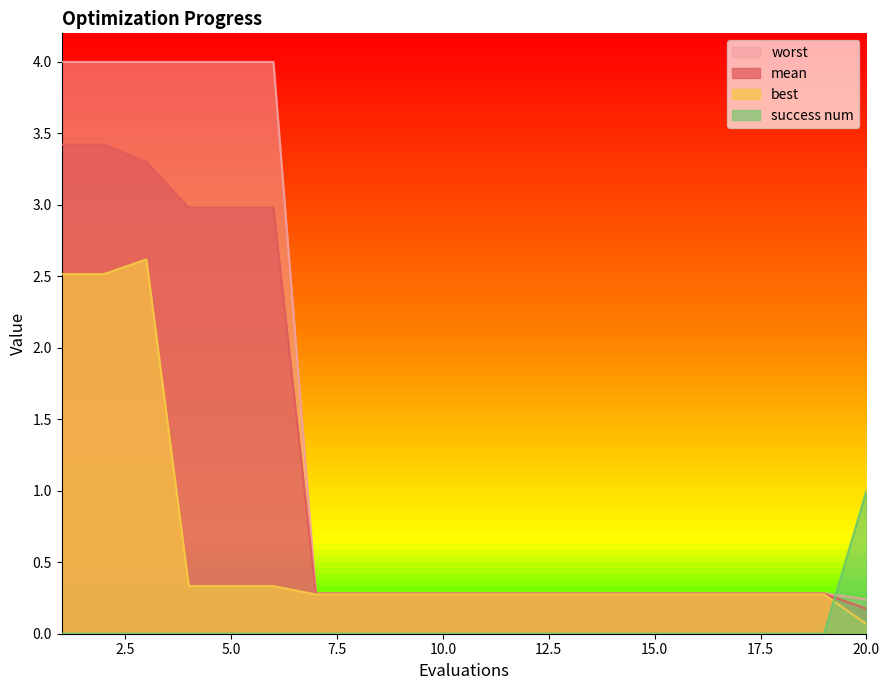

Reading left to right, what are all the values shown in this chart?

mean: 1=3.4	2=3.4	3=3.3	4=3.0	5=3.0	6=3.0	7=0.3	8=0.3	9=0.3	10=0.3	11=0.3	12=0.3	13=0.3	14=0.3	15=0.3	16=0.3	17=0.3	18=0.3	19=0.3	20=0.2
best: 1=2.5	2=2.5	3=2.6	4=0.3	5=0.3	6=0.3	7=0.3	8=0.3	9=0.3	10=0.3	11=0.3	12=0.3	13=0.3	14=0.3	15=0.3	16=0.3	17=0.3	18=0.3	19=0.3	20=0.1
worst: 1=4.0	2=4.0	3=4.0	4=4.0	5=4.0	6=4.0	7=0.3	8=0.3	9=0.3	10=0.3	11=0.3	12=0.3	13=0.3	14=0.3	15=0.3	16=0.3	17=0.3	18=0.3	19=0.3	20=0.2
success num: 1=0.0	2=0.0	3=0.0	4=0.0	5=0.0	6=0.0	7=0.0	8=0.0	9=0.0	10=0.0	11=0.0	12=0.0	13=0.0	14=0.0	15=0.0	16=0.0	17=0.0	18=0.0	19=0.0	20=1.0